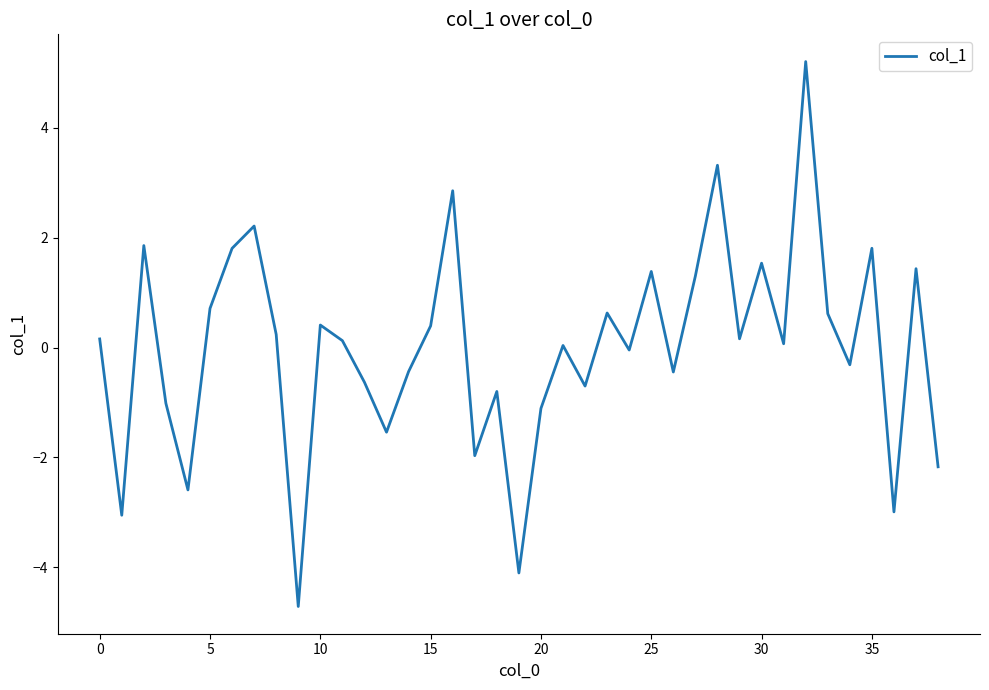

Does the chart have visible grid lines?

No